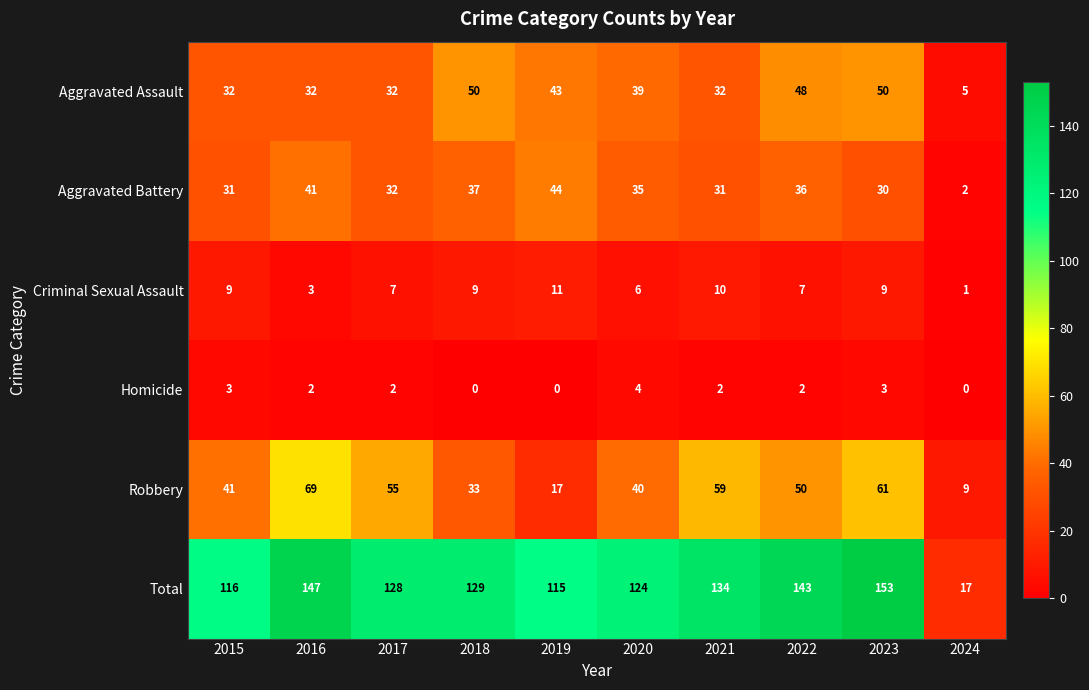

What is the maximum value shown in the chart?

153